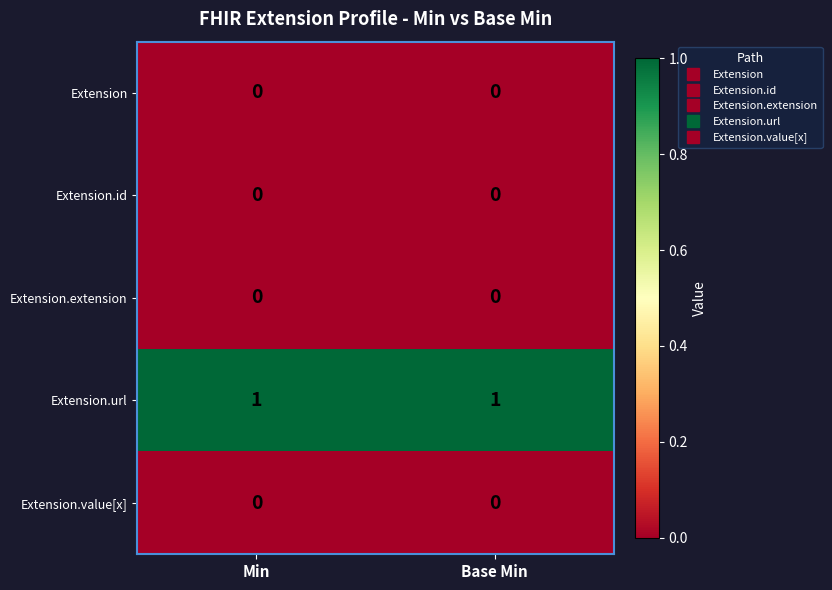

Which series has the largest total across all categories?

Extension.url